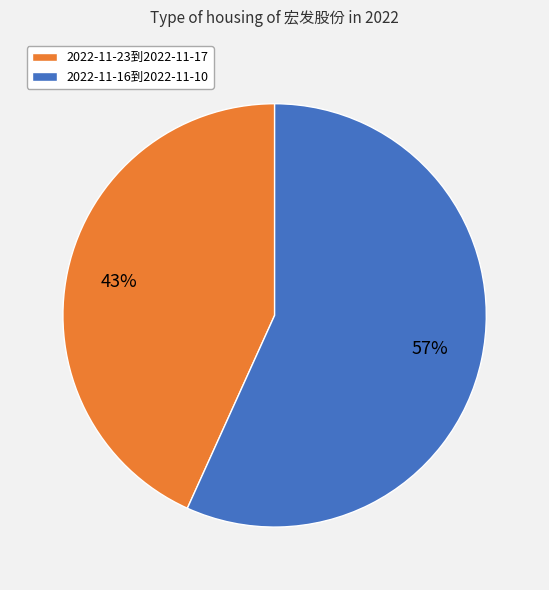

What is the ratio of the value at 2022-11-16到2022-11-10 to the value at 2022-11-23到2022-11-17?

1.3